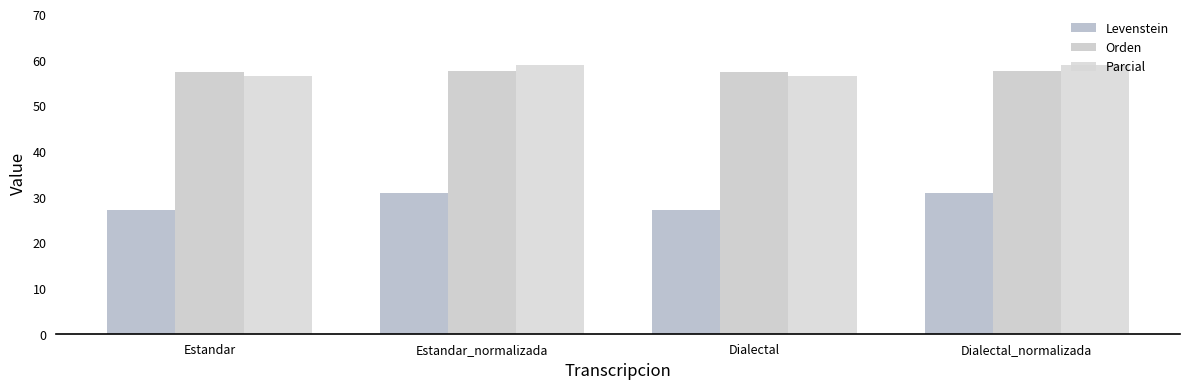

The Levenstein series shows 42.3 at Dialectal_normalizada. True or false?

False